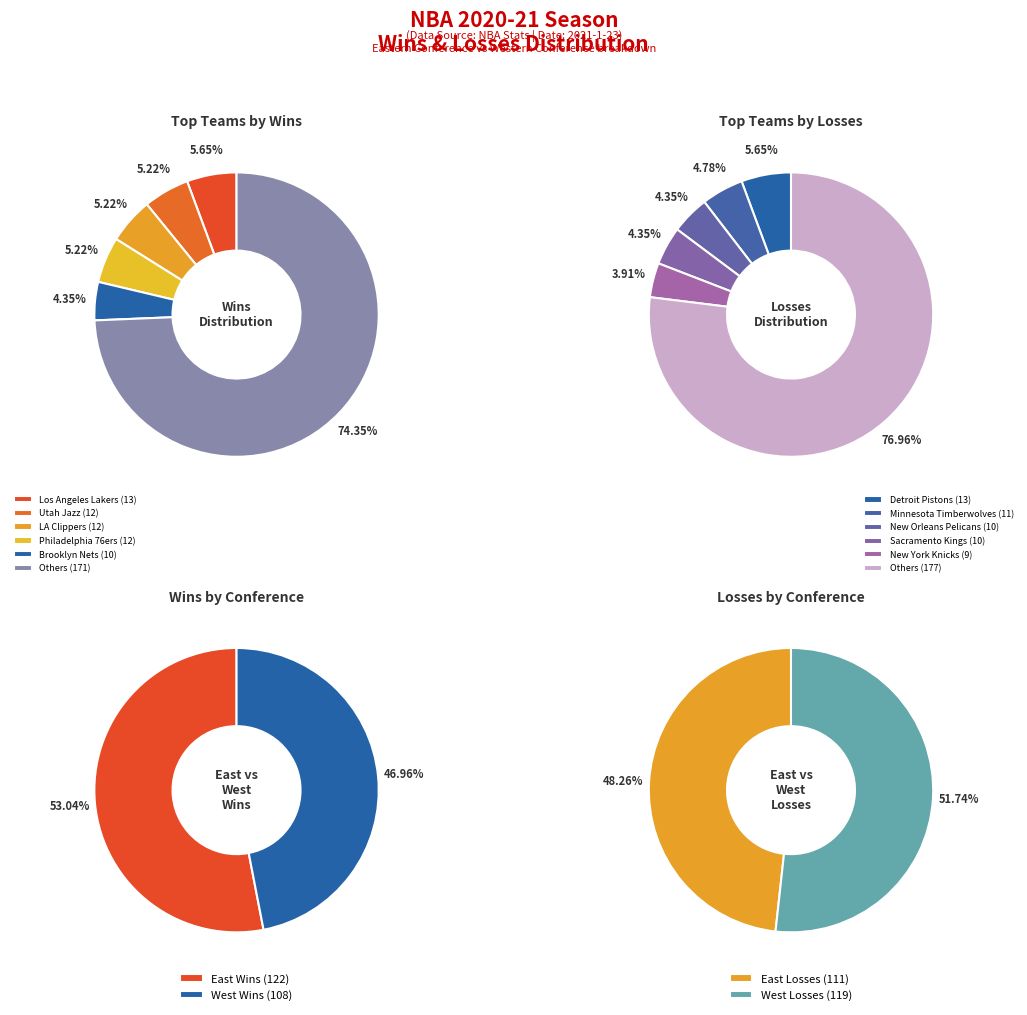

Does Boston Celtics represent more than half of the total?

No